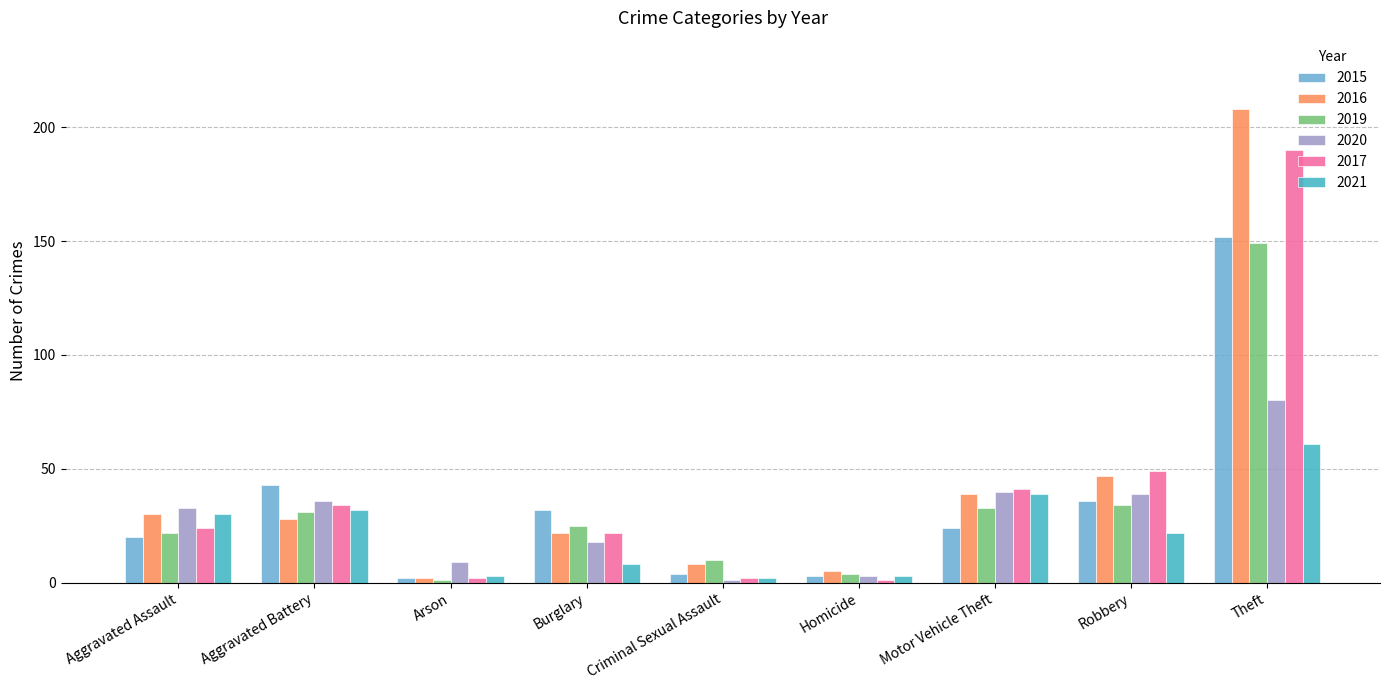

What is the spread (max minus min) of values at Burglary?

24